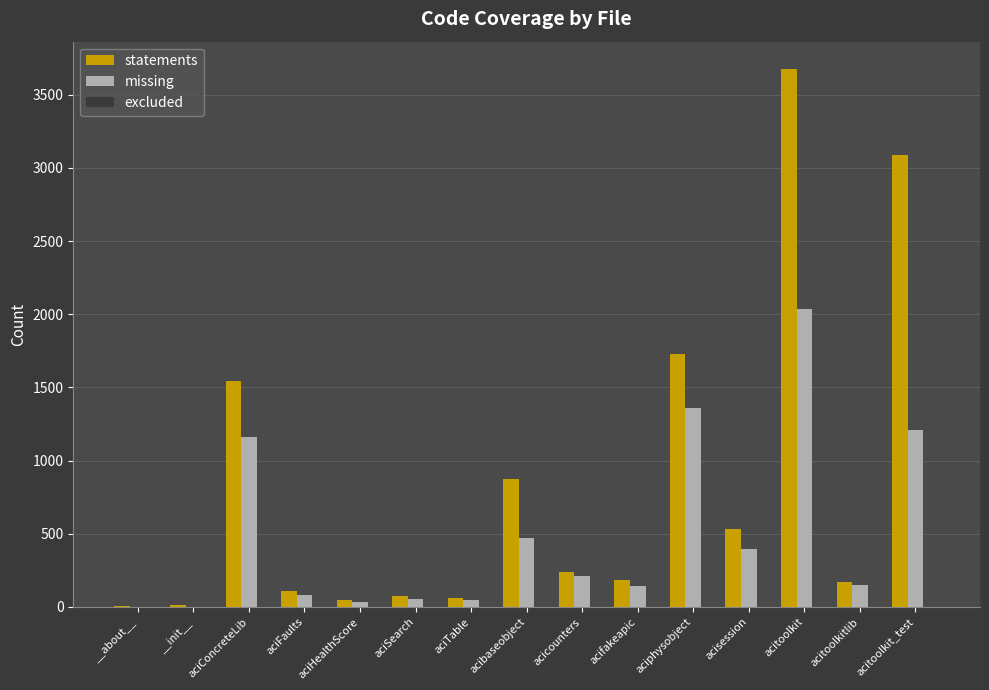

At which category is the sum across all series the highest?

acitoolkit